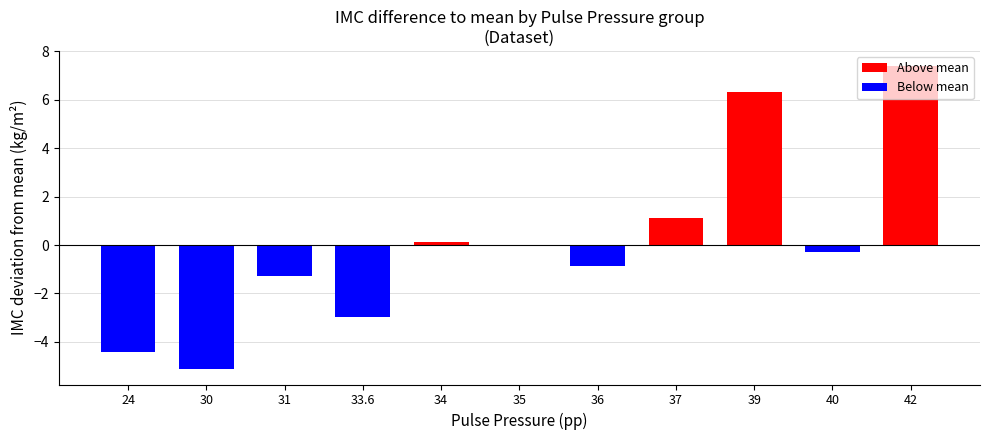

Which category has the highest value across all series?

42